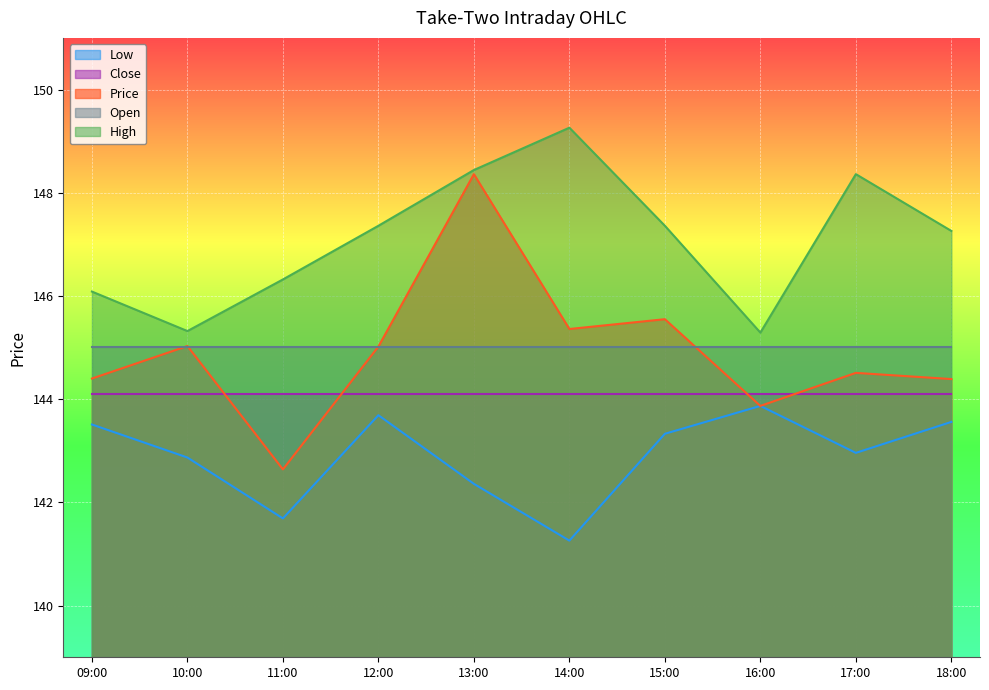

Is the value of Price at 10:00 greater than the value of High at 14:00?

No